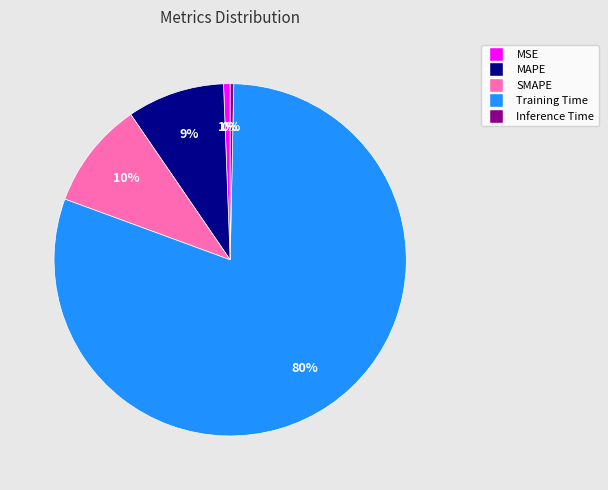

To the nearest percent, what is the average slice percentage?

20%